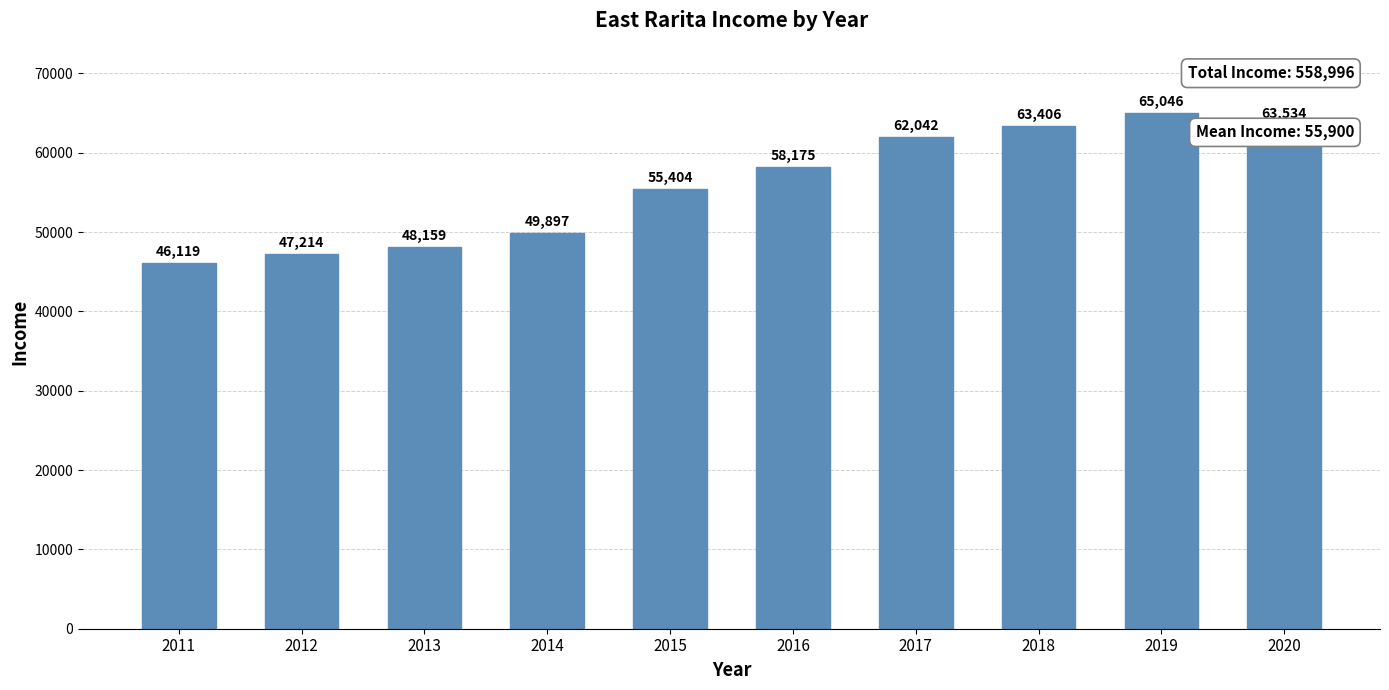

What is the difference between the second highest and minimum values?

17415